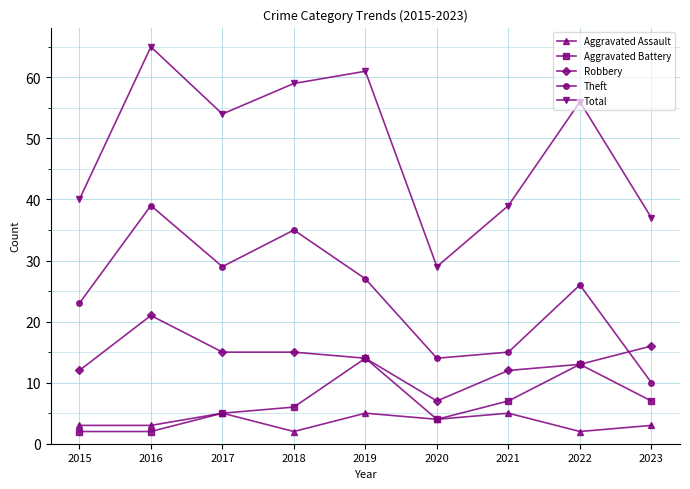

Reading left to right, list all the values displayed in this chart.

Aggravated Assault: 2015=3	2016=3	2017=5	2018=2	2019=5	2020=4	2021=5	2022=2	2023=3
Aggravated Battery: 2015=2	2016=2	2017=5	2018=6	2019=14	2020=4	2021=7	2022=13	2023=7
Robbery: 2015=12	2016=21	2017=15	2018=15	2019=14	2020=7	2021=12	2022=13	2023=16
Theft: 2015=23	2016=39	2017=29	2018=35	2019=27	2020=14	2021=15	2022=26	2023=10
Total: 2015=40	2016=65	2017=54	2018=59	2019=61	2020=29	2021=39	2022=56	2023=37